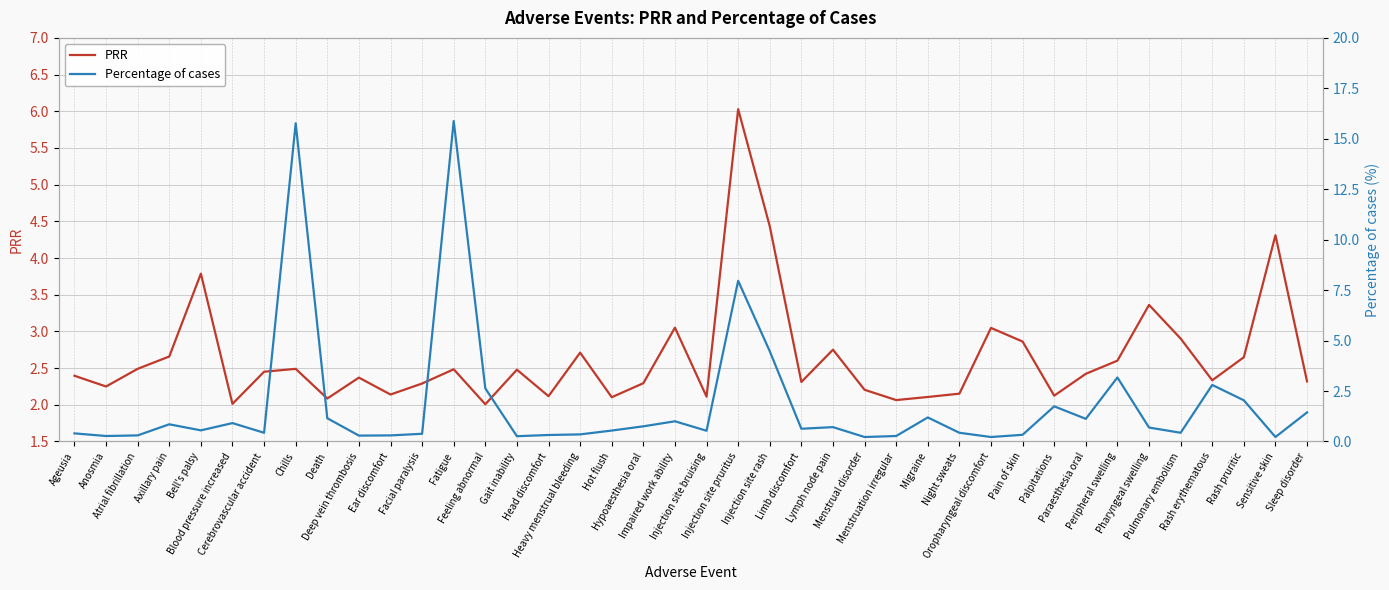

The PRR series shows 2.6 at Rash pruritic. True or false?

True